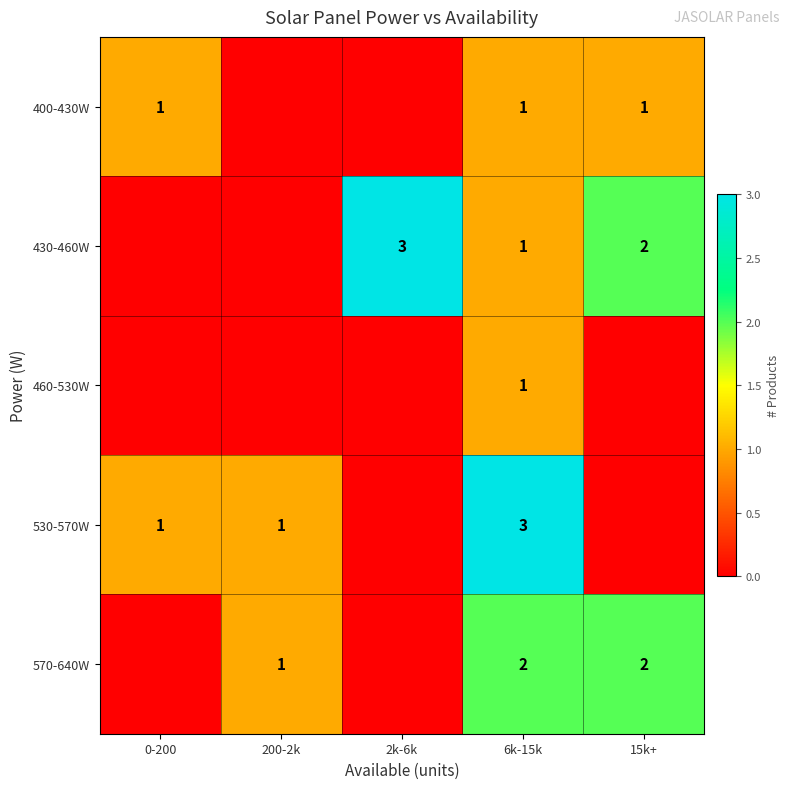

What is the difference between the highest and lowest values at 2k-6k?

3